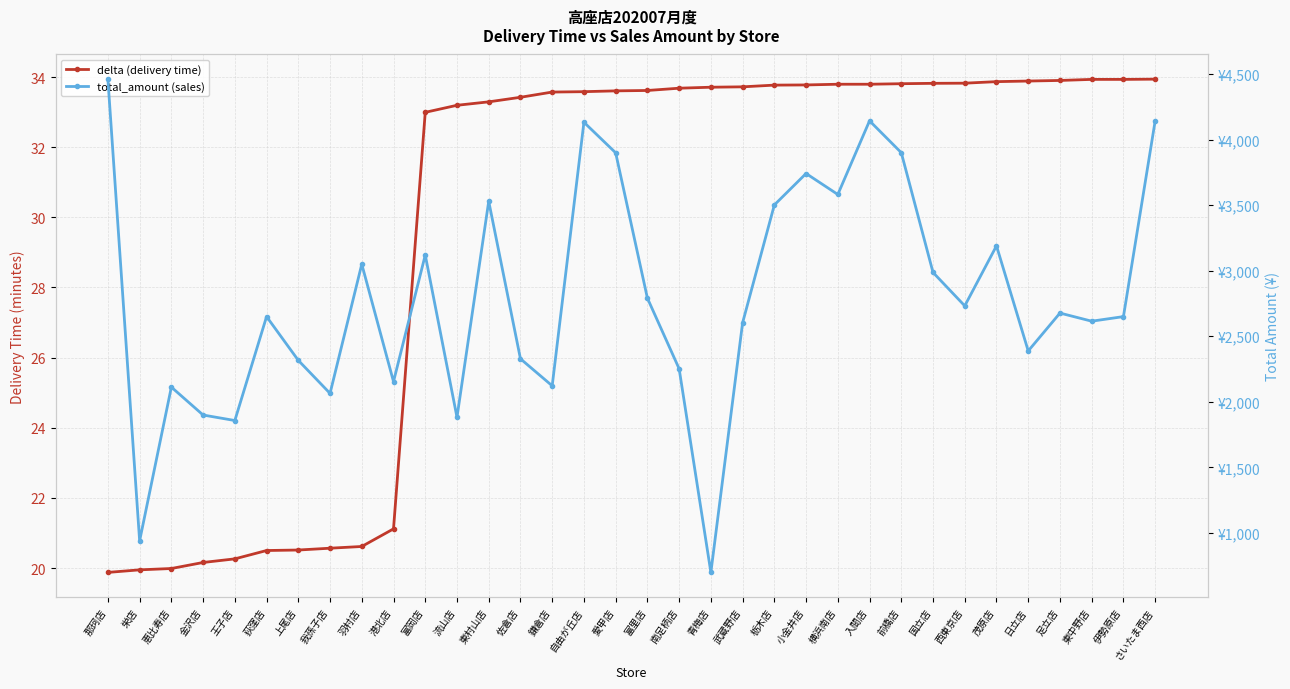

True or false: delta (delivery time) and total_amount (sales) cross at least once.

False